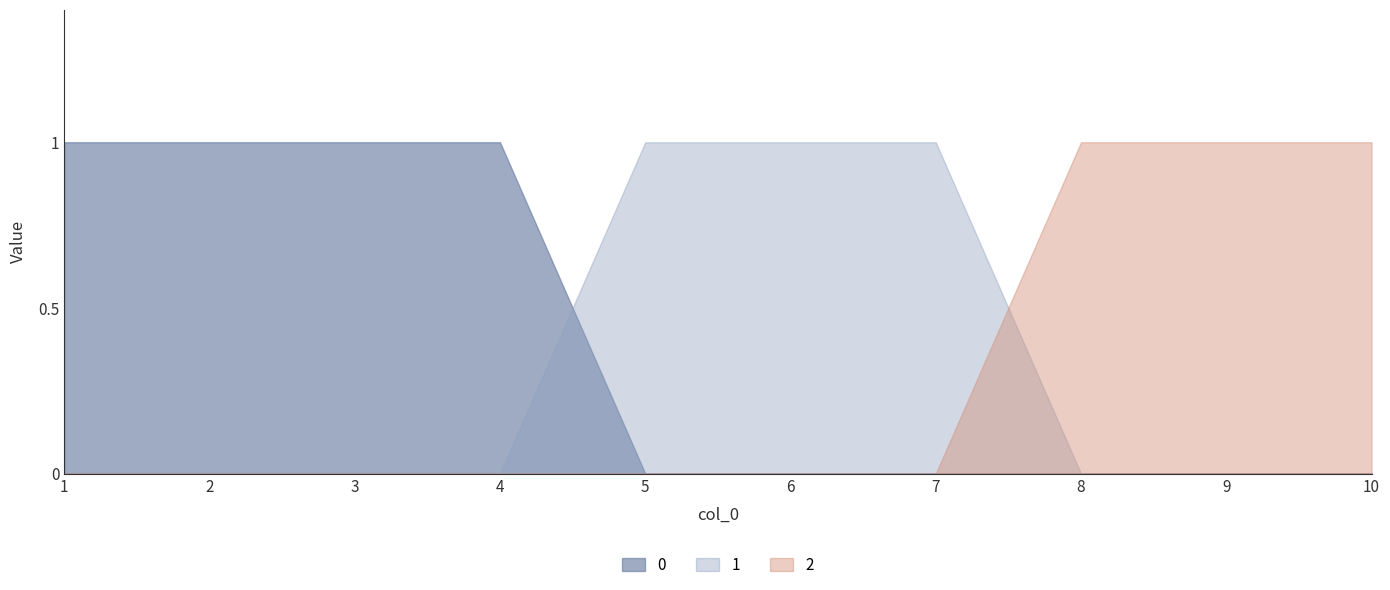

Rank the series by their maximum value, from lowest to highest.

0, 1, 2